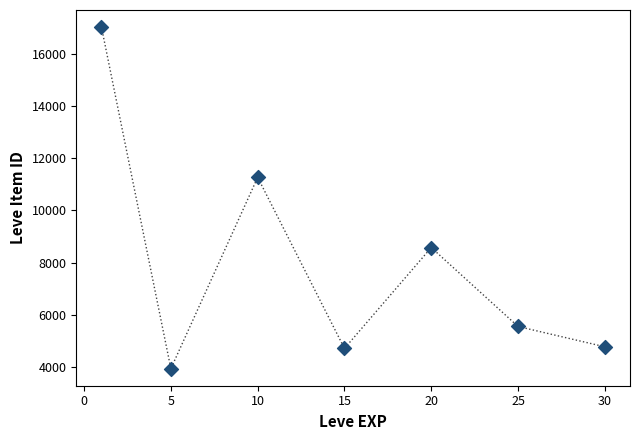

What is the average X value?

15.1